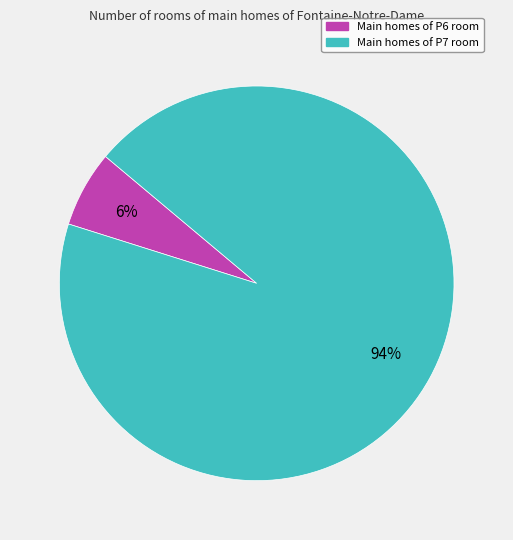

Count the number of slices in the pie.

2